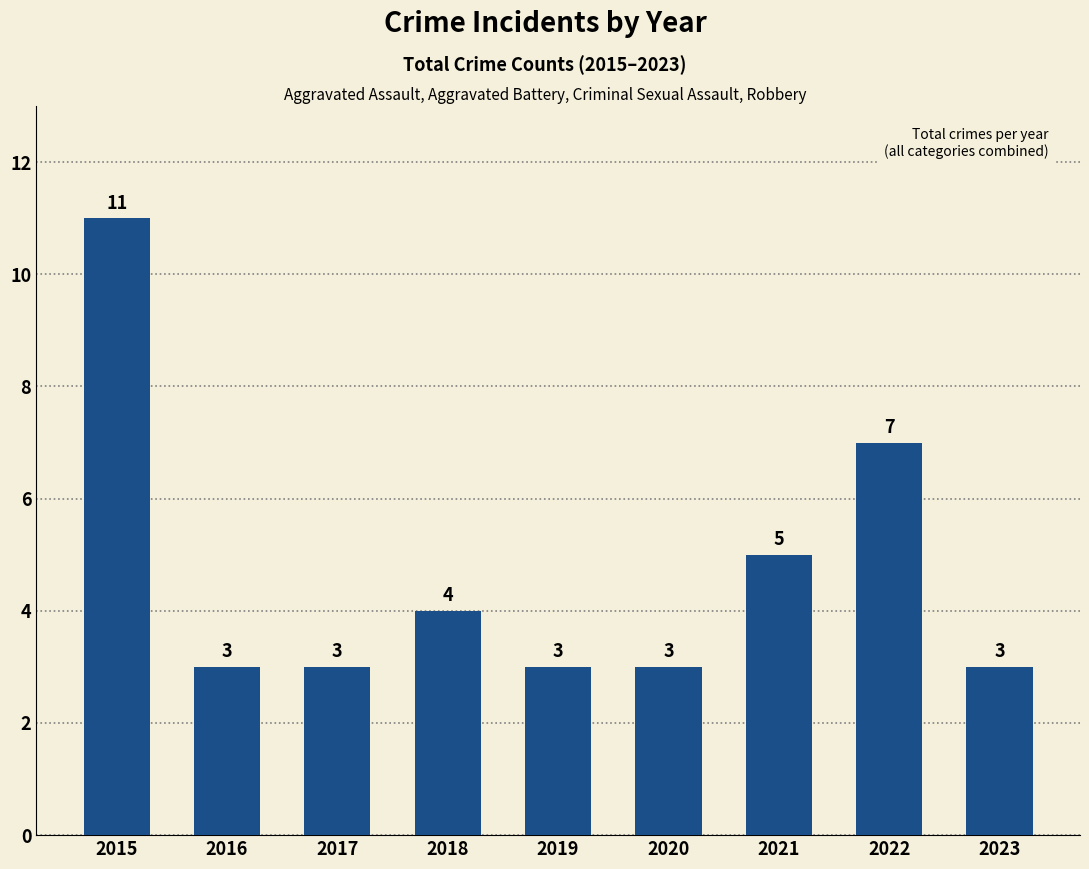

What is the sum of all values?

42